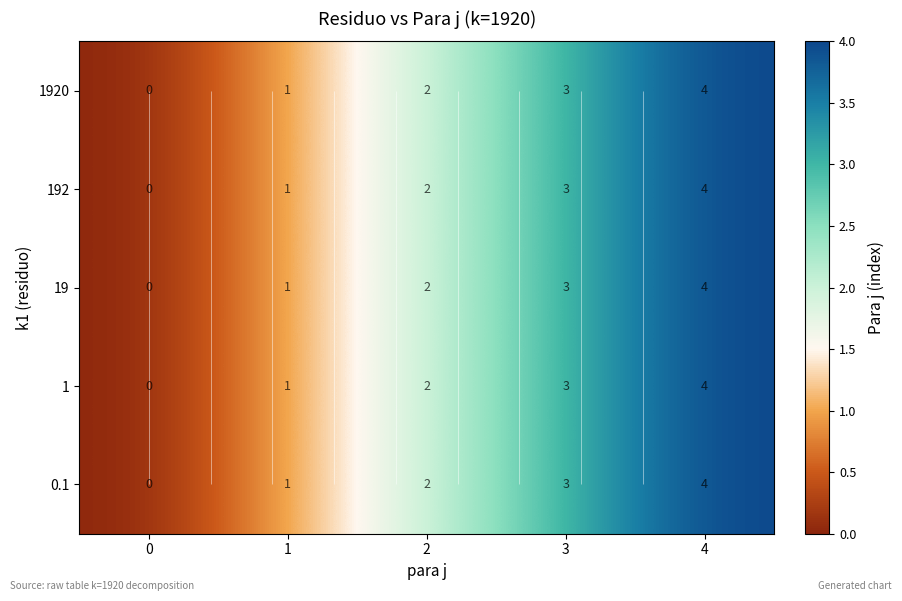

What is the maximum value shown in the chart?

4